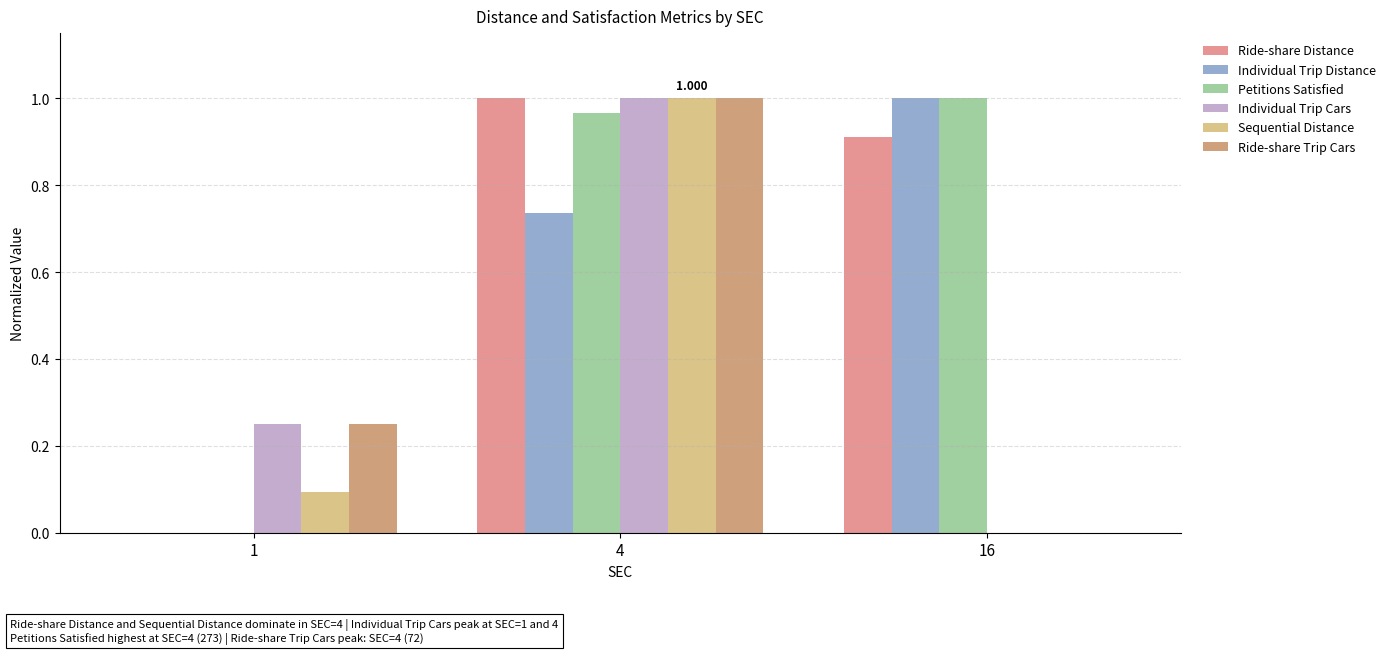

Which series has the largest total across all categories?

Petitions Satisfied